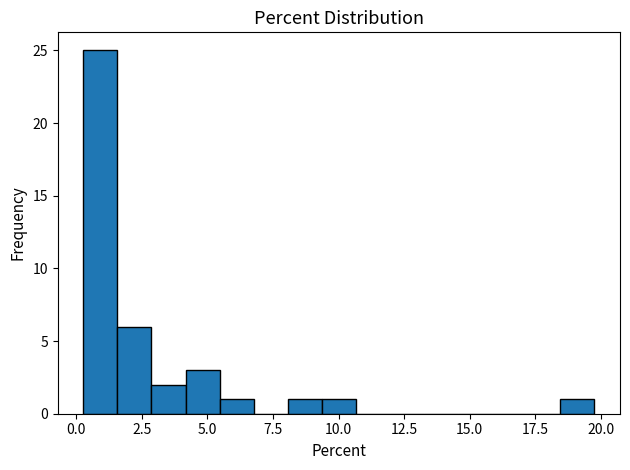

Around what value on the x-axis is the tallest bar? Give the approximate position of its centre, as read against the axis.

1.0